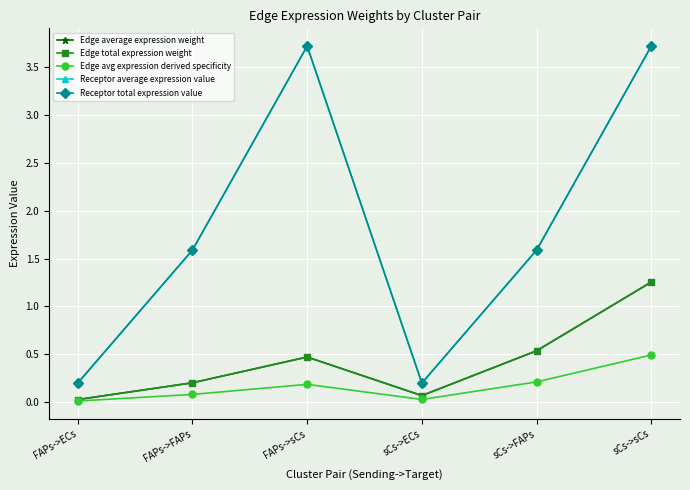

Is this an area chart (filled region under the line)?

No